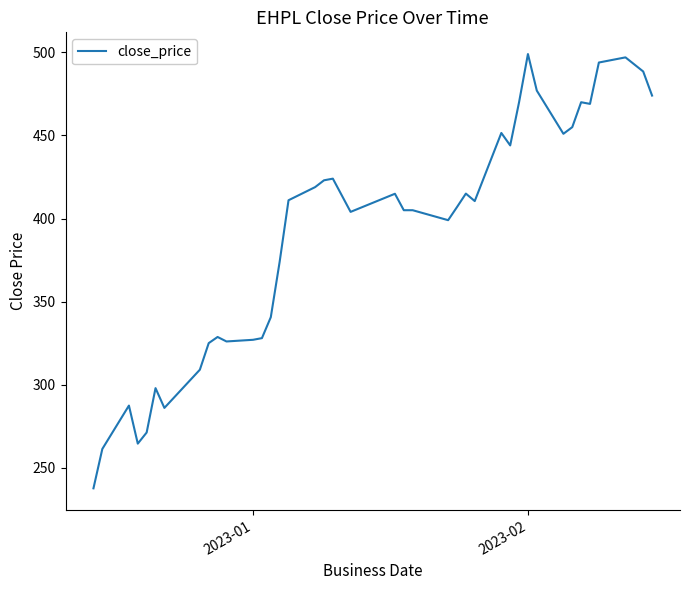

What is the sum of all values?

15641.3